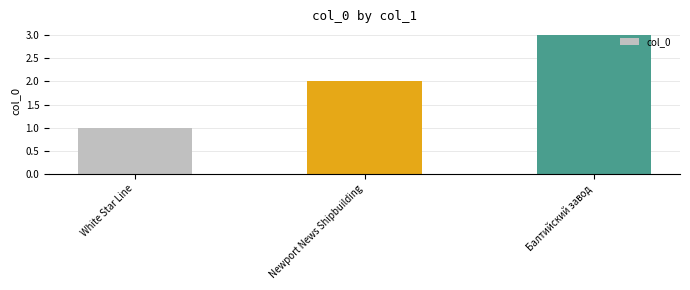

What is the minimum value shown in the chart?

1